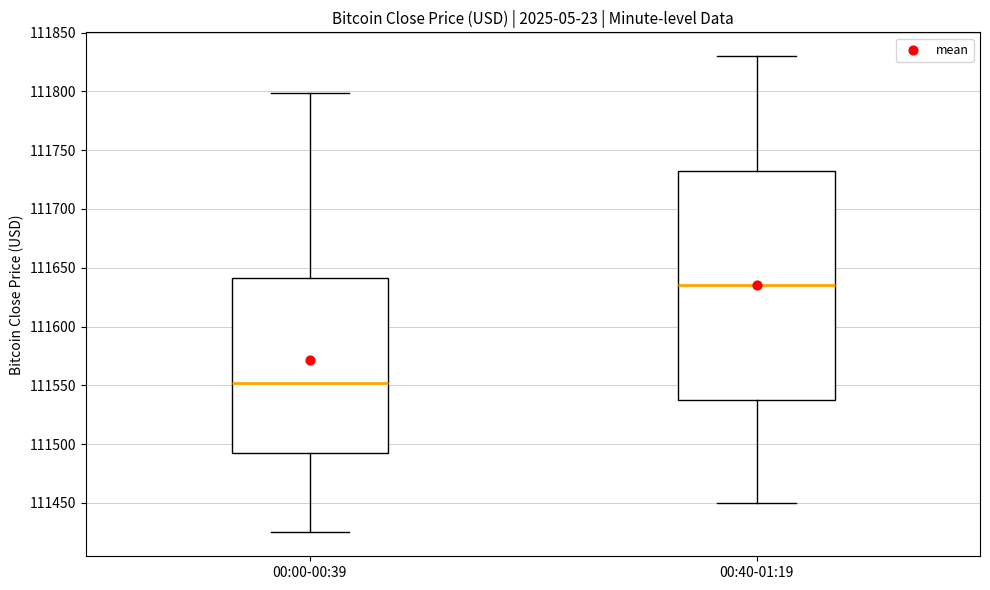

Which box is the tallest, from its lower edge to its upper edge?

00:40-01:19